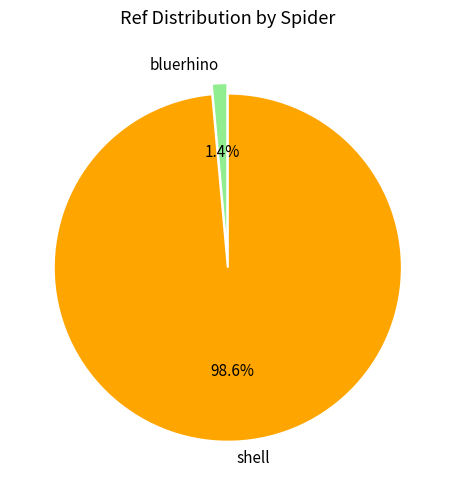

To the nearest percent, what portion does shell represent?

99%